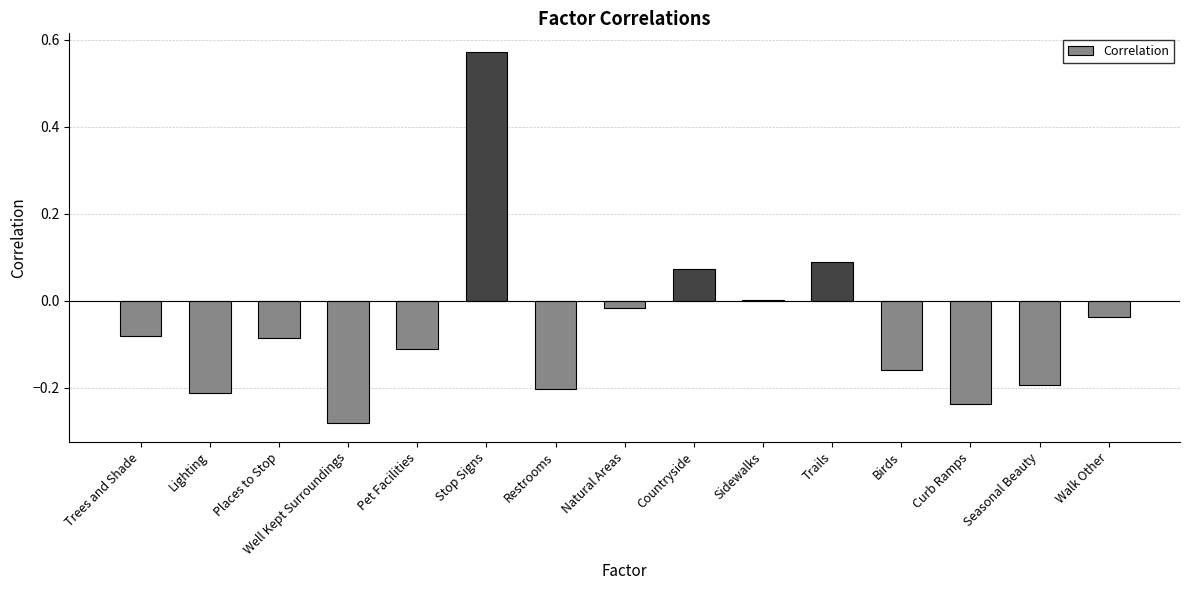

Which category has the highest value across all series?

Stop Signs